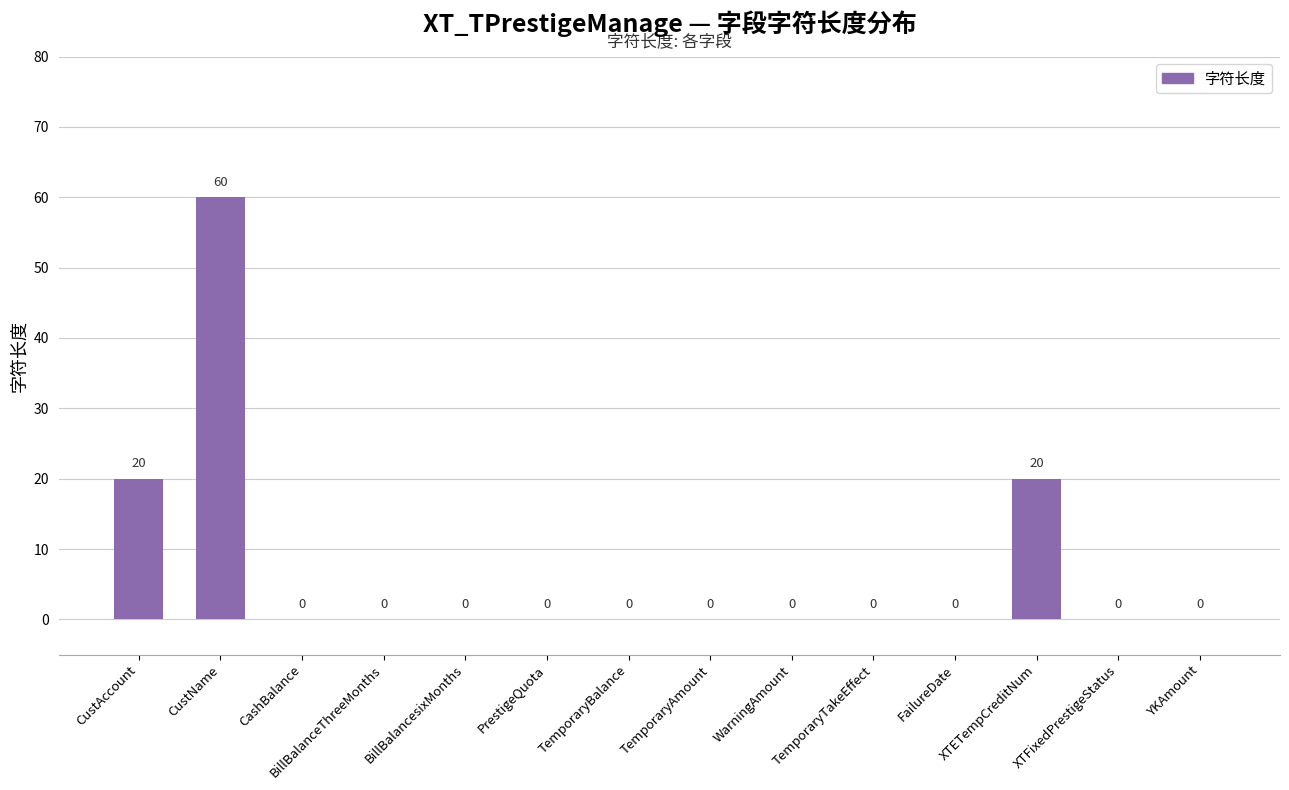

Reading left to right, transcribe all the data shown in this chart.

CustAccount=20	CustName=60	CashBalance=0	BillBalanceThreeMonths=0	BillBalancesixMonths=0	PrestigeQuota=0	TemporaryBalance=0	TemporaryAmount=0	WarningAmount=0	TemporaryTakeEffect=0	FailureDate=0	XTETempCreditNum=20	XTFixedPrestigeStatus=0	YKAmount=0